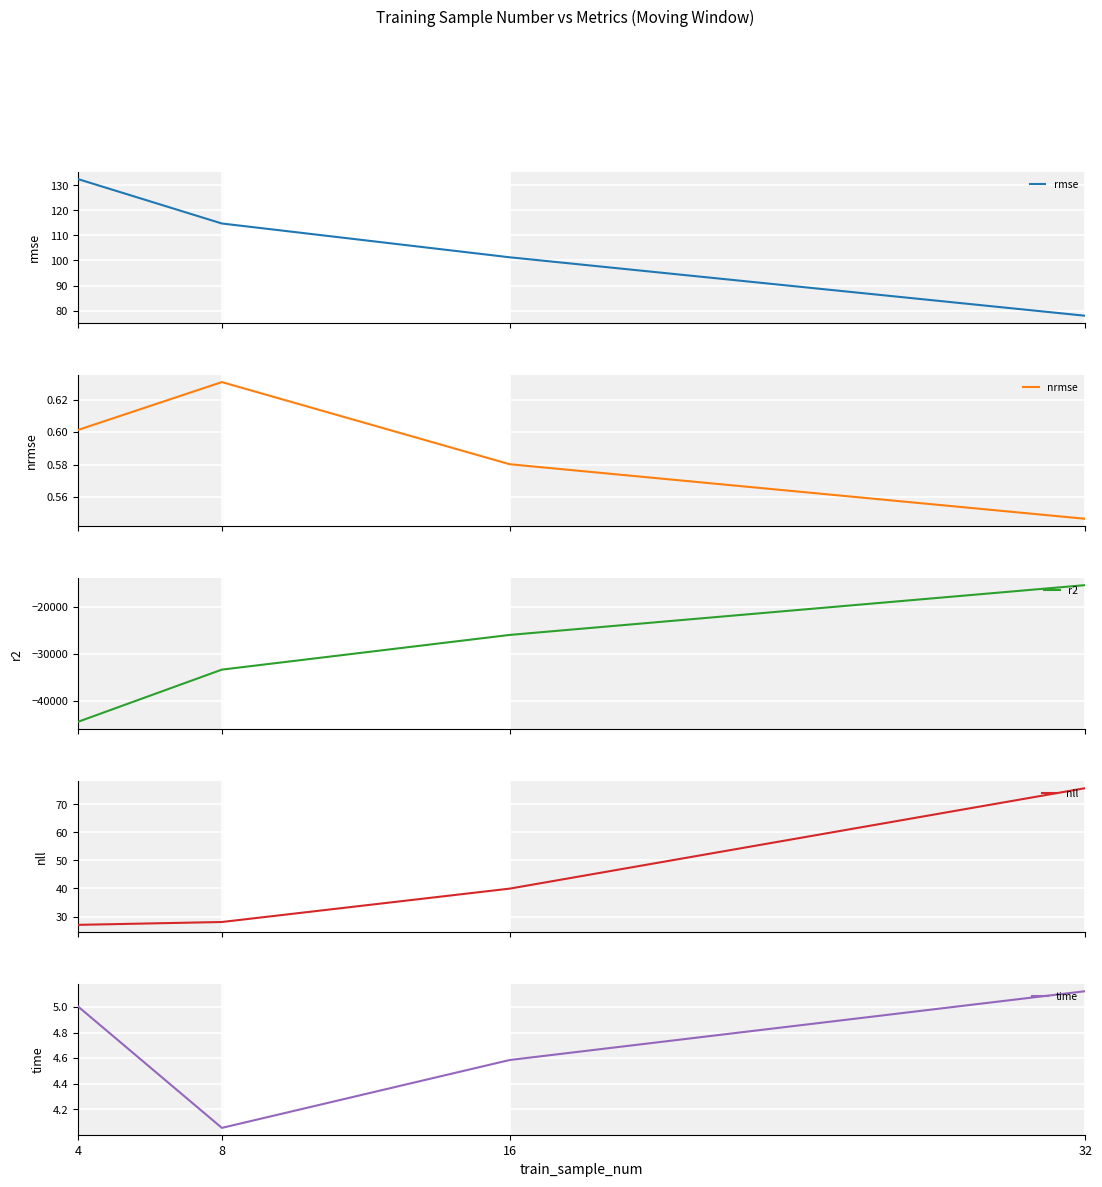

Which series has the largest range (max minus min)?

r2